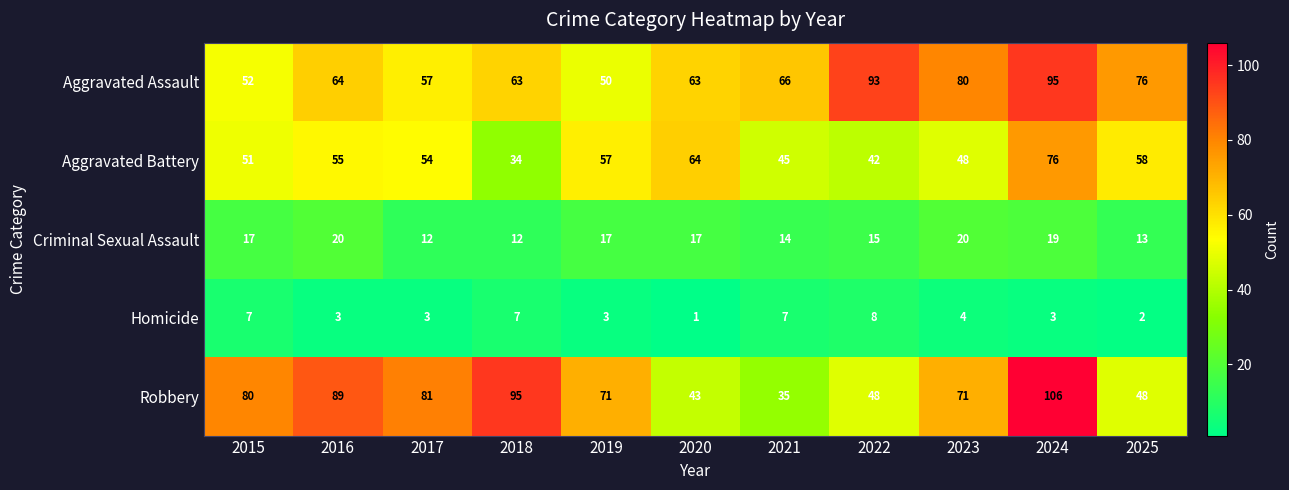

Which category has the lowest value in the Homicide series?

2020